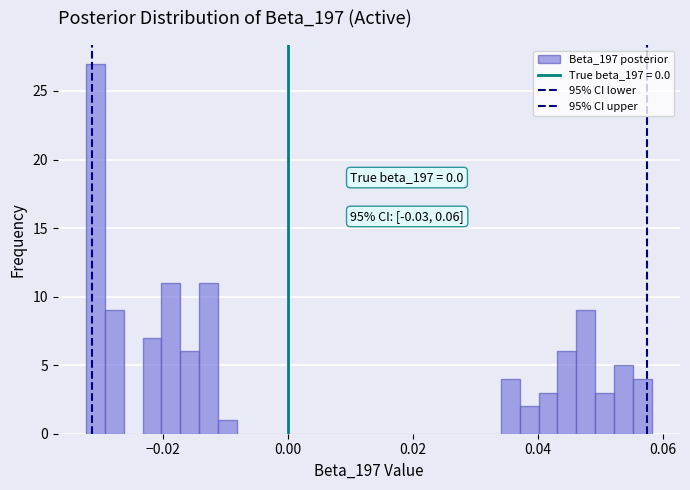

Read against the x-axis, roughly where is the centre of the tallest bar?

-0.030